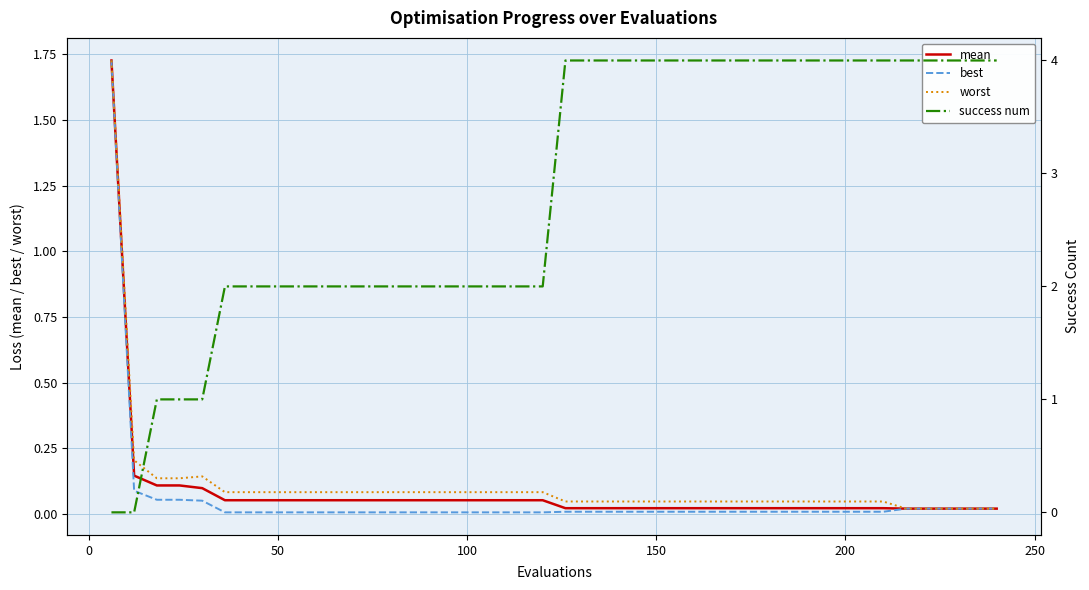

What is the difference between the maximum and minimum values in the worst series?

1.7